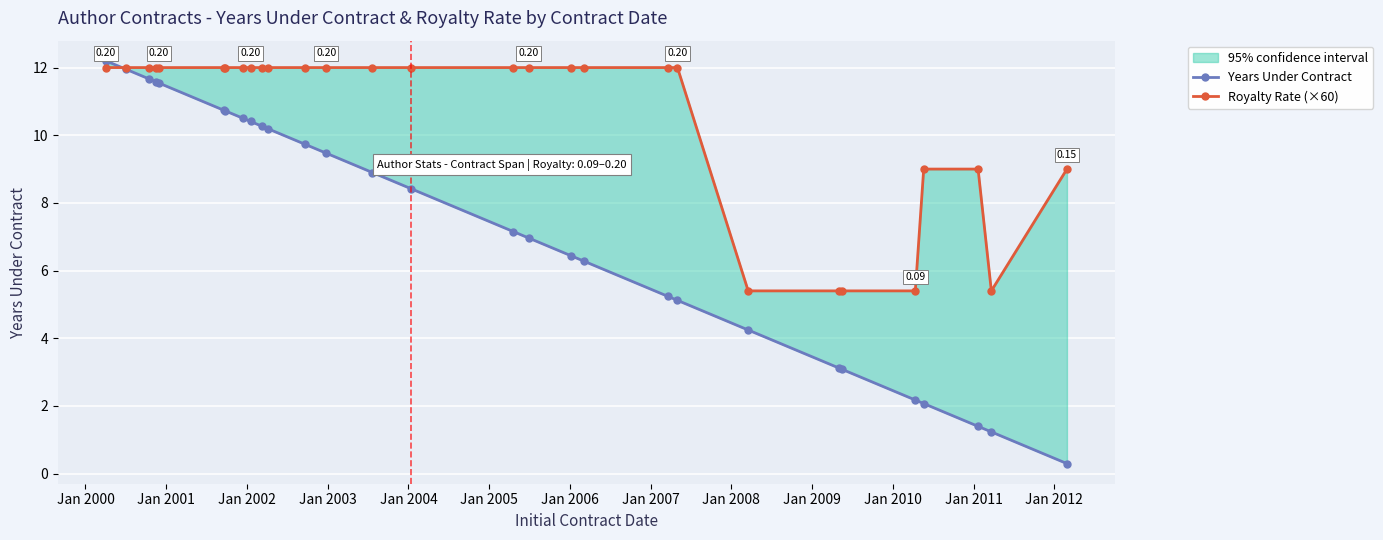

True or false: Years Under Contract has more than 2 points higher than both neighbors.

False